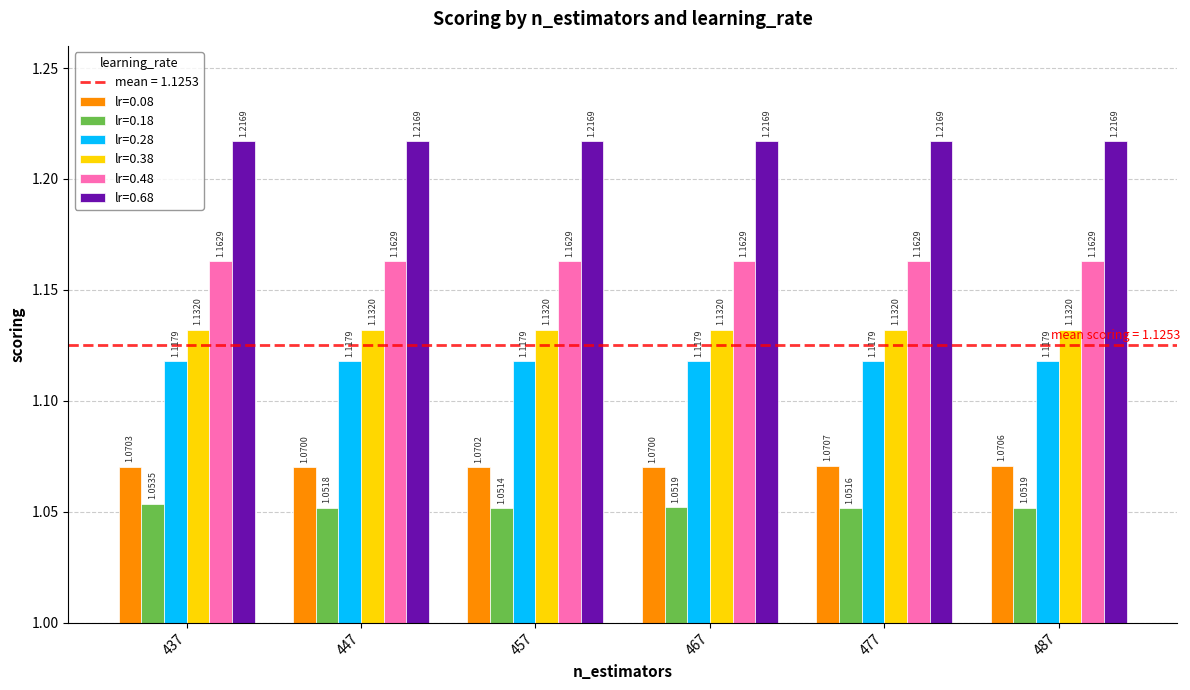

What is the sum of all lr=0.38 values?

6.8